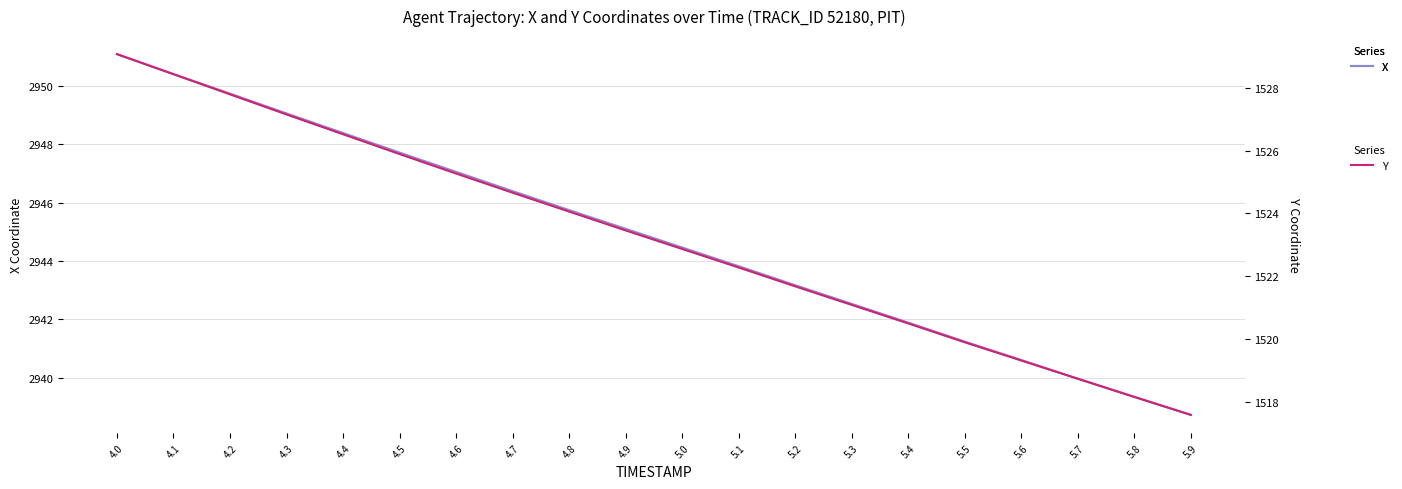

Does the chart have visible grid lines?

Yes